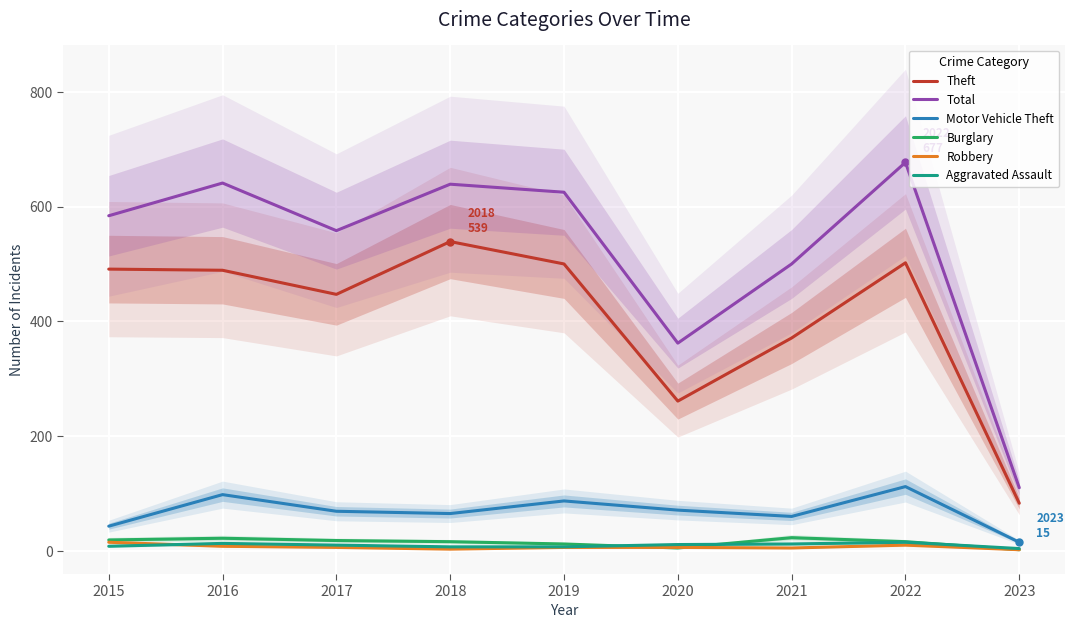

Rank the series by their maximum value, from lowest to highest.

Robbery, Aggravated Assault, Burglary, Motor Vehicle Theft, Theft, Total